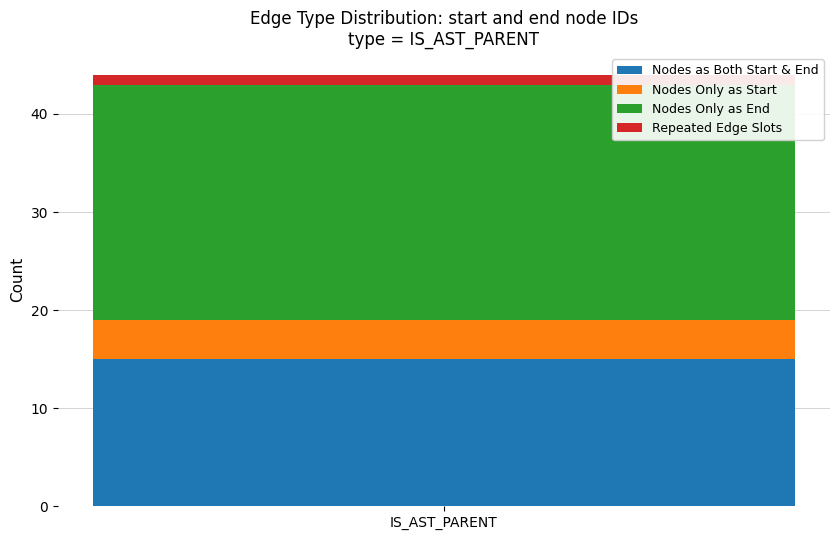

Is it true that Nodes as Both Start & End equals 23 at IS_AST_PARENT?

False